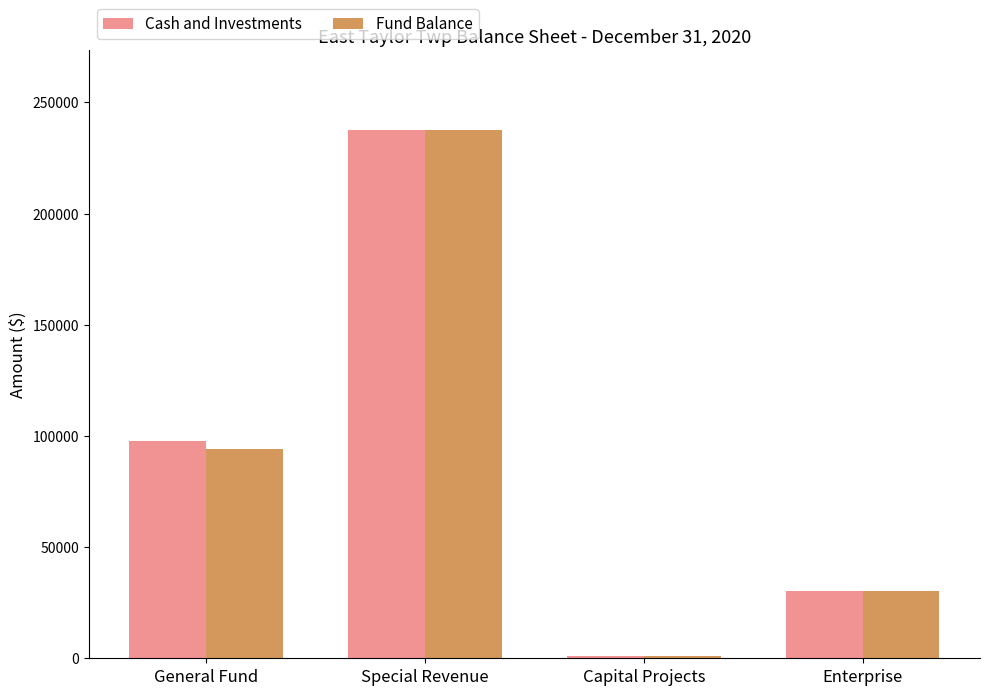

What is the label of the 3rd bar from the right?

Special Revenue